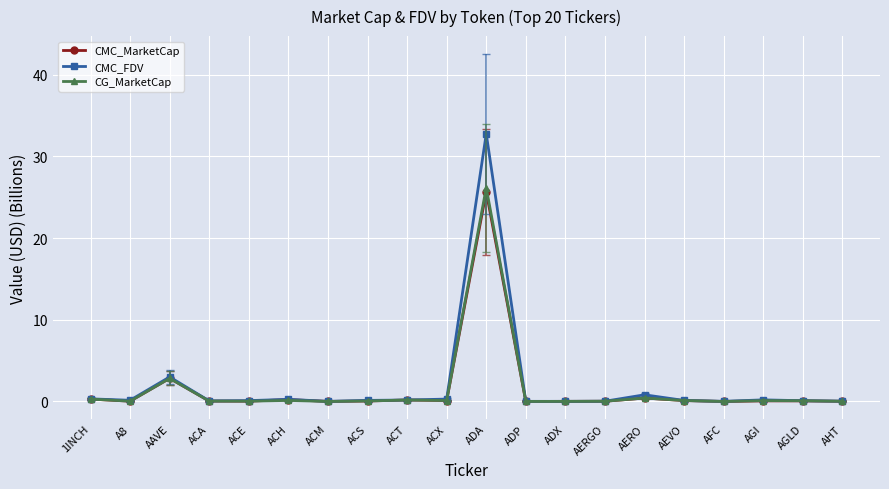

Where is the first local maximum for CG_MarketCap?

AAVE